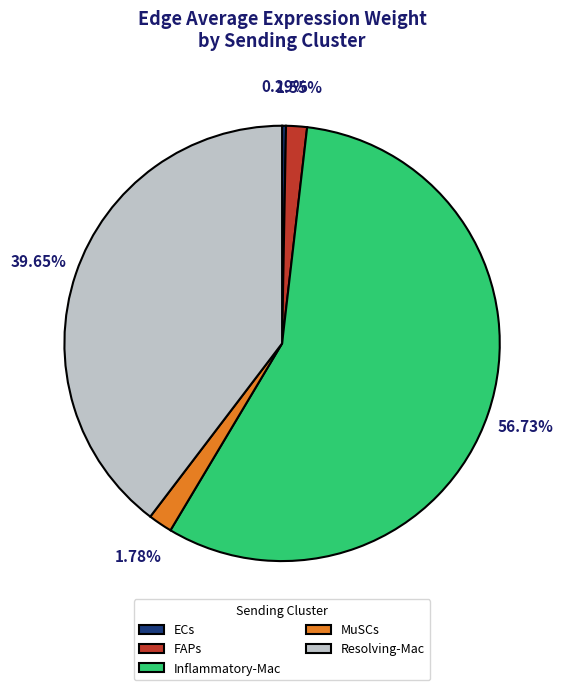

Which category has the biggest portion of the pie?

Inflammatory-Mac